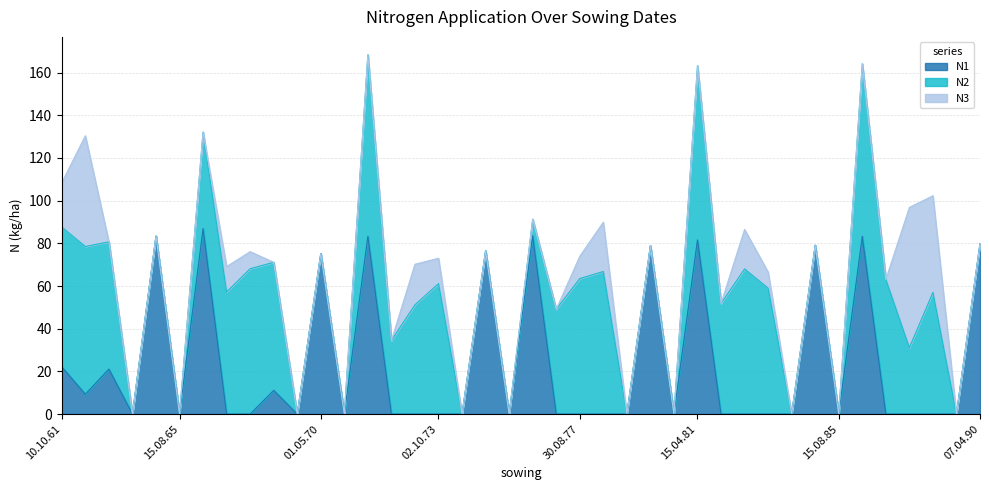

How many interior local peaks does the N1 series have?

12